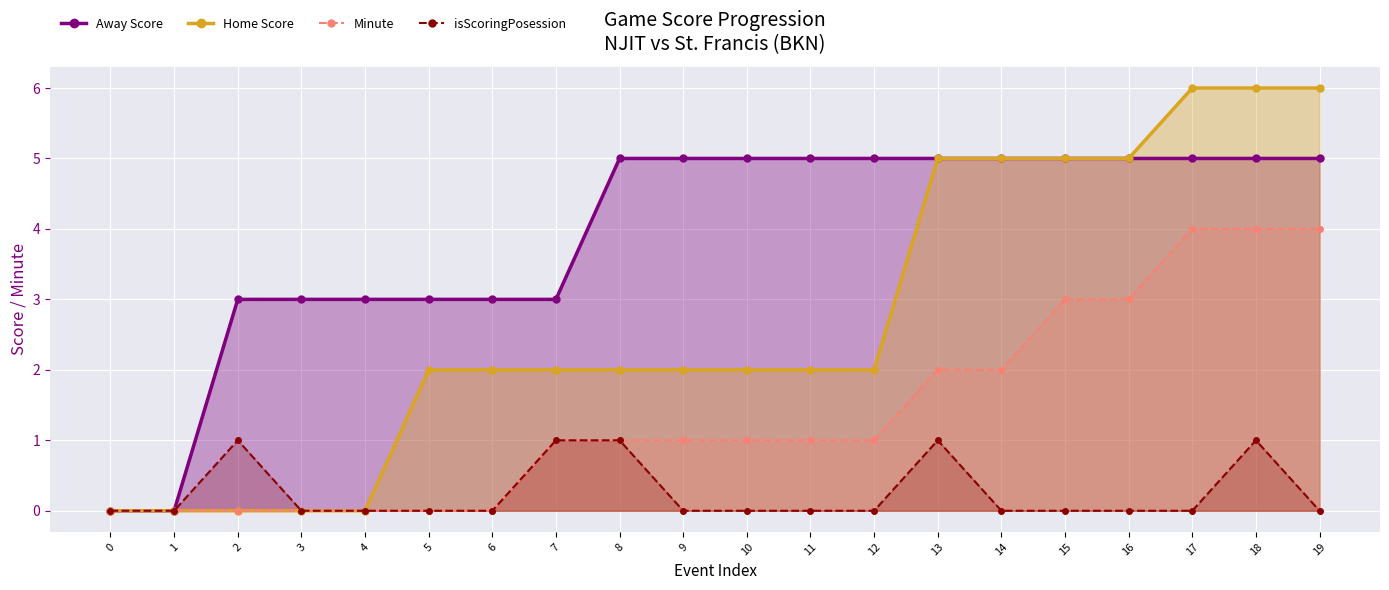

Reading left to right, extract all data points from this chart.

Away Score: 0=0	1=0	2=3	3=3	4=3	5=3	6=3	7=3	8=5	9=5	10=5	11=5	12=5	13=5	14=5	15=5	16=5	17=5	18=5	19=5
Home Score: 0=0	1=0	2=0	3=0	4=0	5=2	6=2	7=2	8=2	9=2	10=2	11=2	12=2	13=5	14=5	15=5	16=5	17=6	18=6	19=6
Minute: 0=0	1=0	2=0	3=0	4=0	5=0	6=0	7=1	8=1	9=1	10=1	11=1	12=1	13=2	14=2	15=3	16=3	17=4	18=4	19=4
isScoringPosession: 0=0	1=0	2=1	3=0	4=0	5=0	6=0	7=1	8=1	9=0	10=0	11=0	12=0	13=1	14=0	15=0	16=0	17=0	18=1	19=0